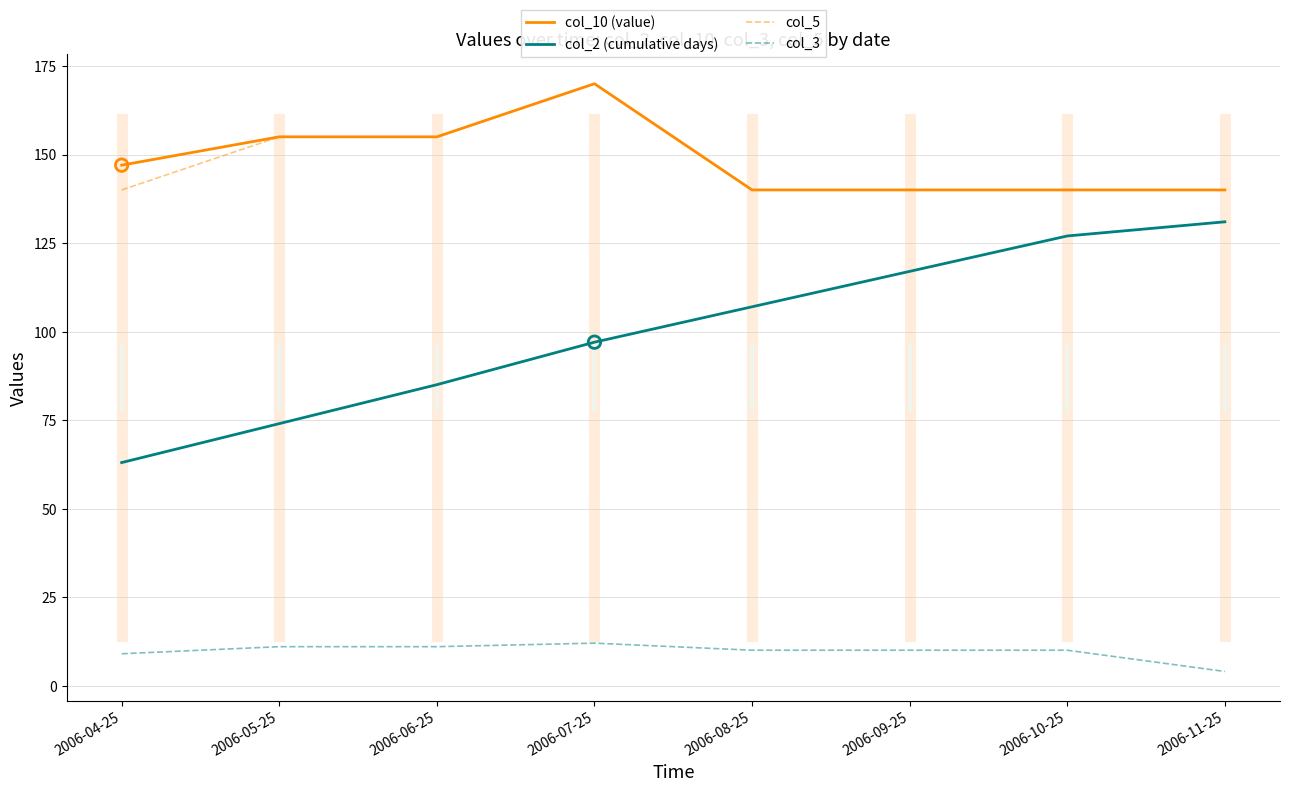

What is the spread (max minus min) of values at 2006-11-25?

136